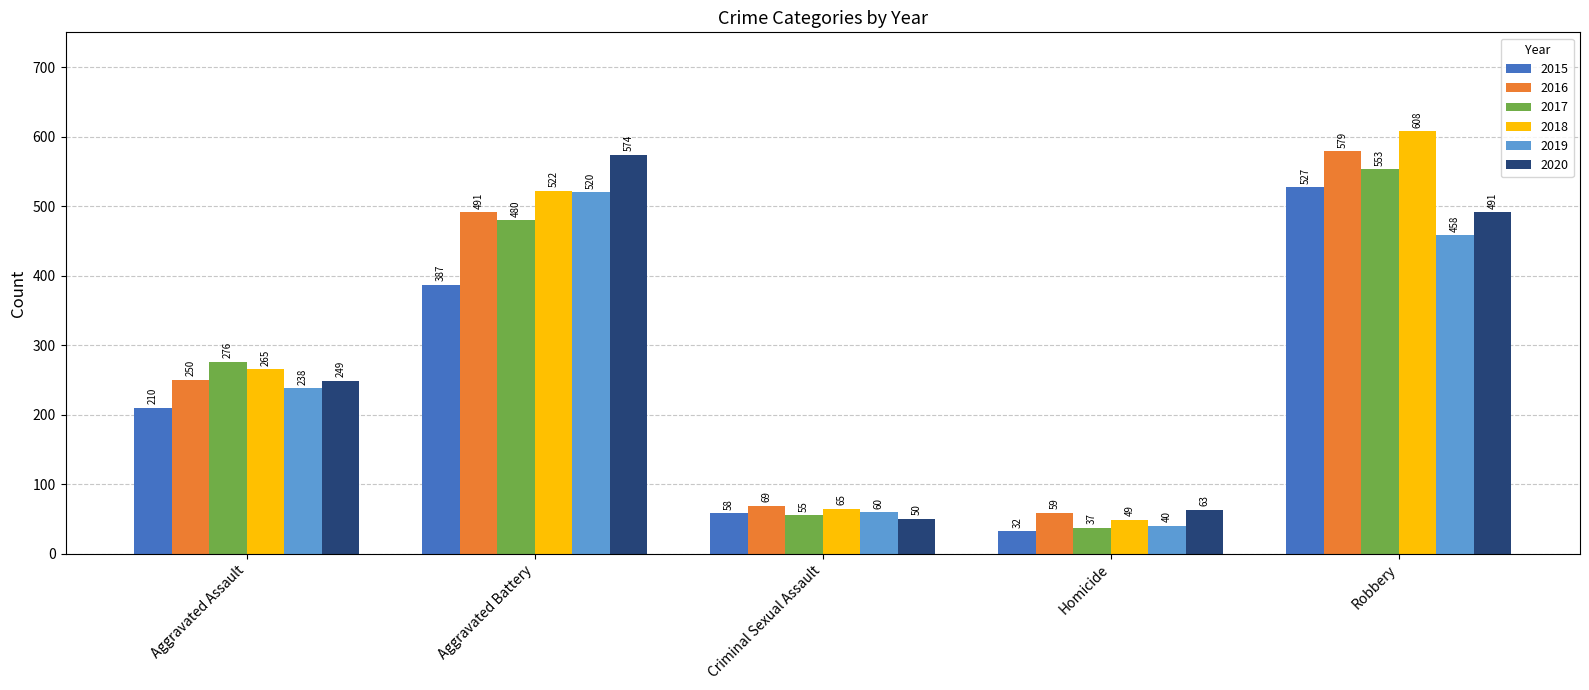

What is the spread (max minus min) of values at Homicide?

31